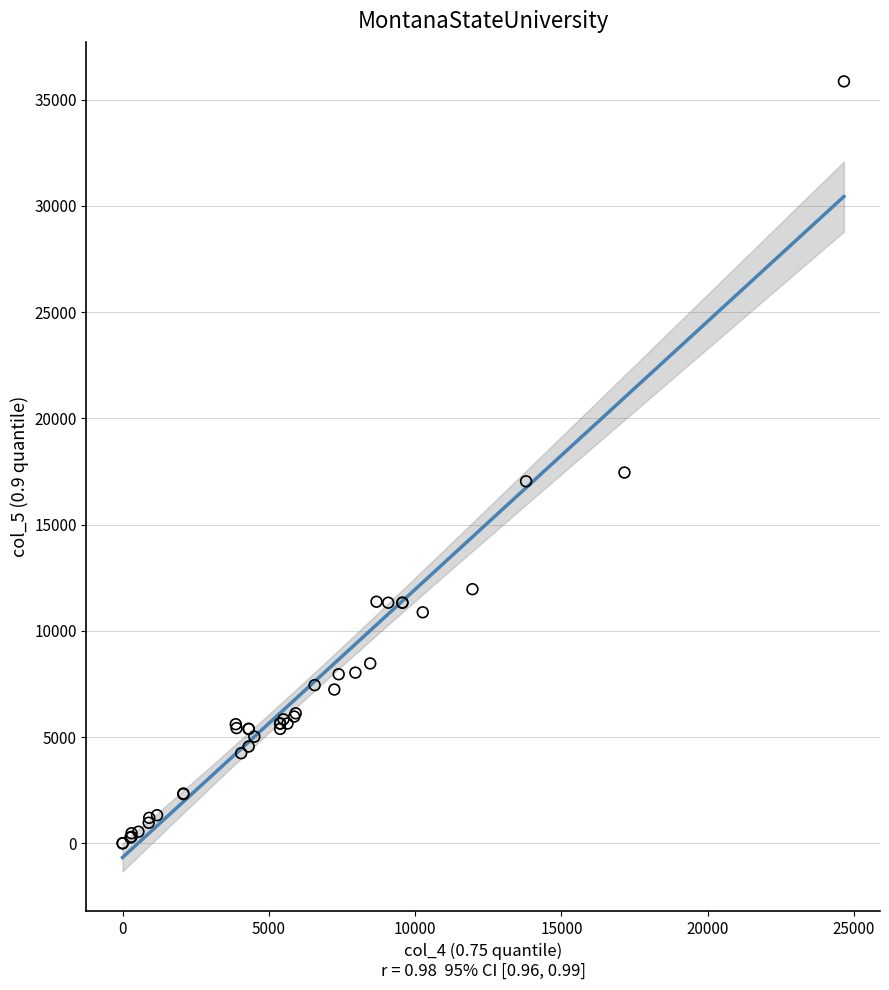

What Y value in the scatter plot is closest to 17927?

17449.0